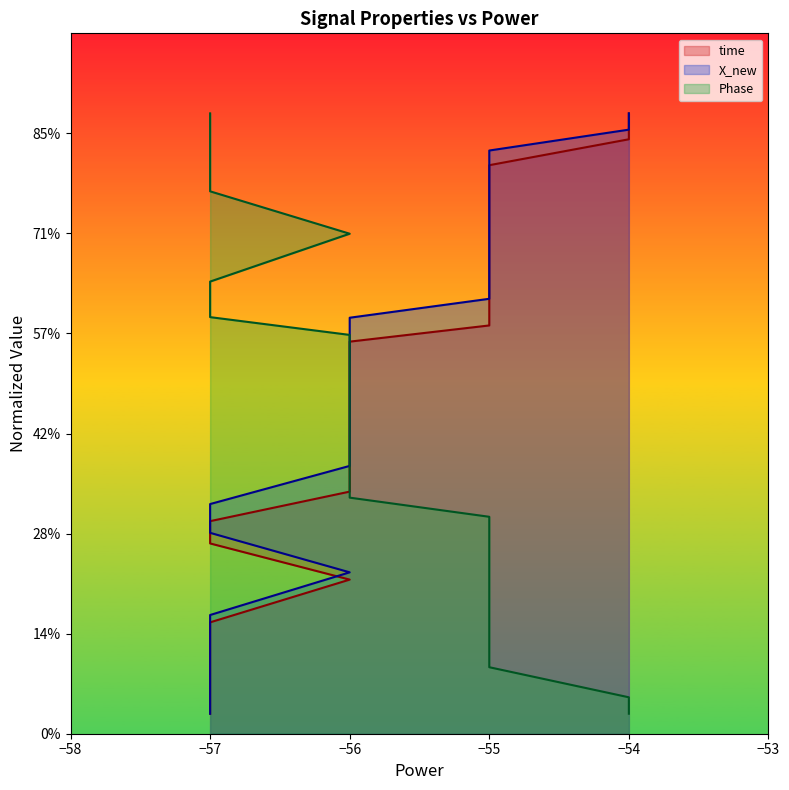

Which series has the widest spread of values?

time